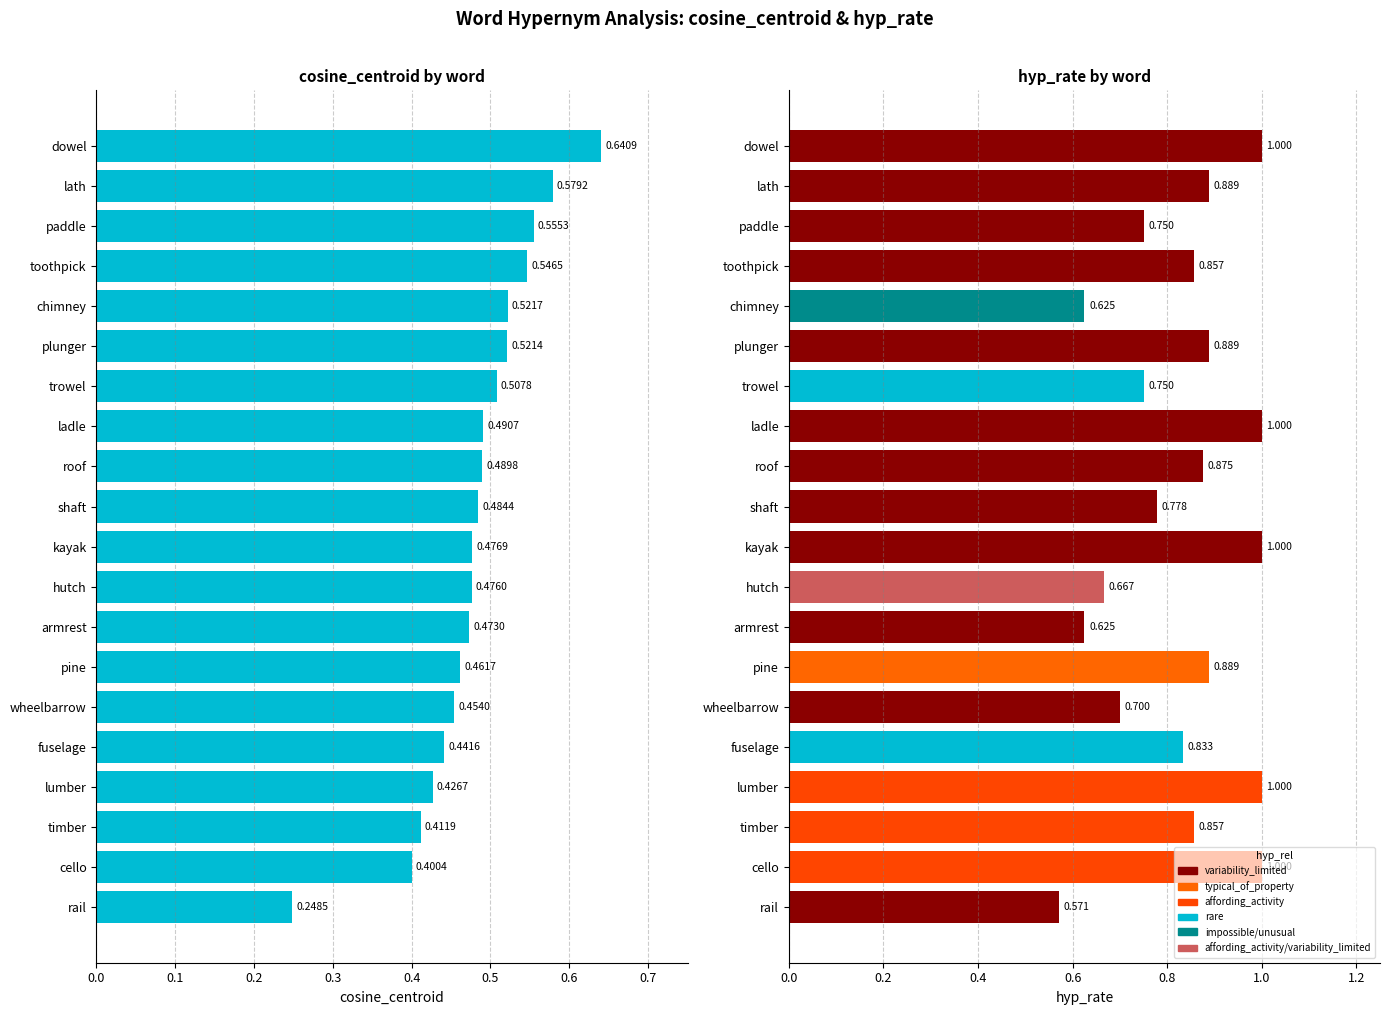

True or false: hyp_rate has a value of 0.3 at chimney.

False